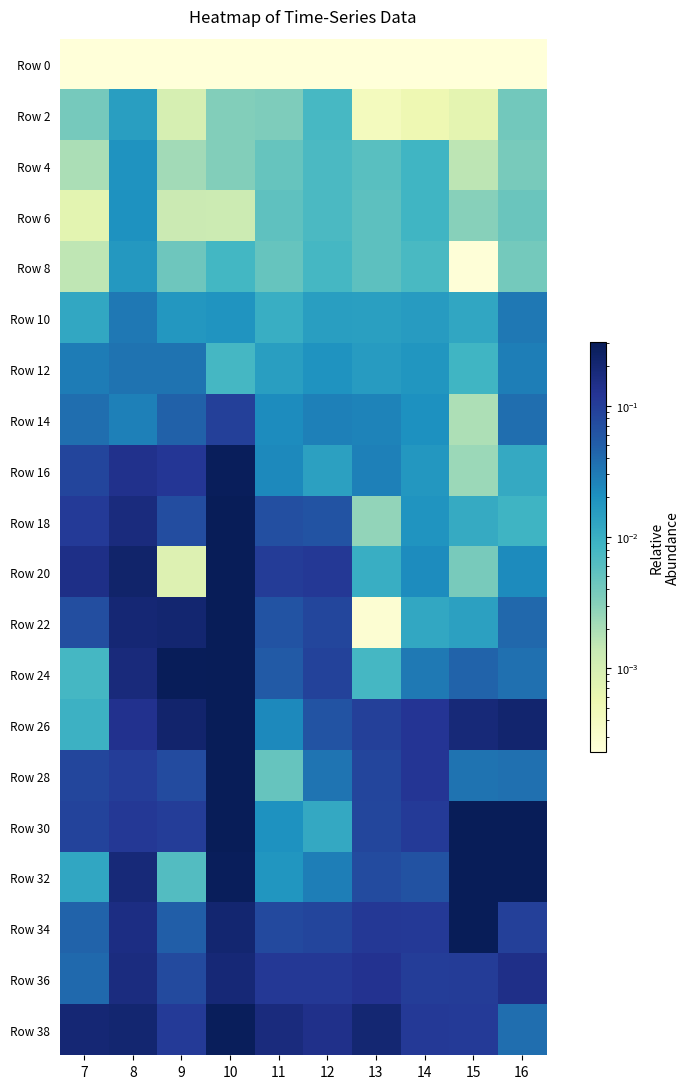

At how many categories does at least one series exceed 1?

2